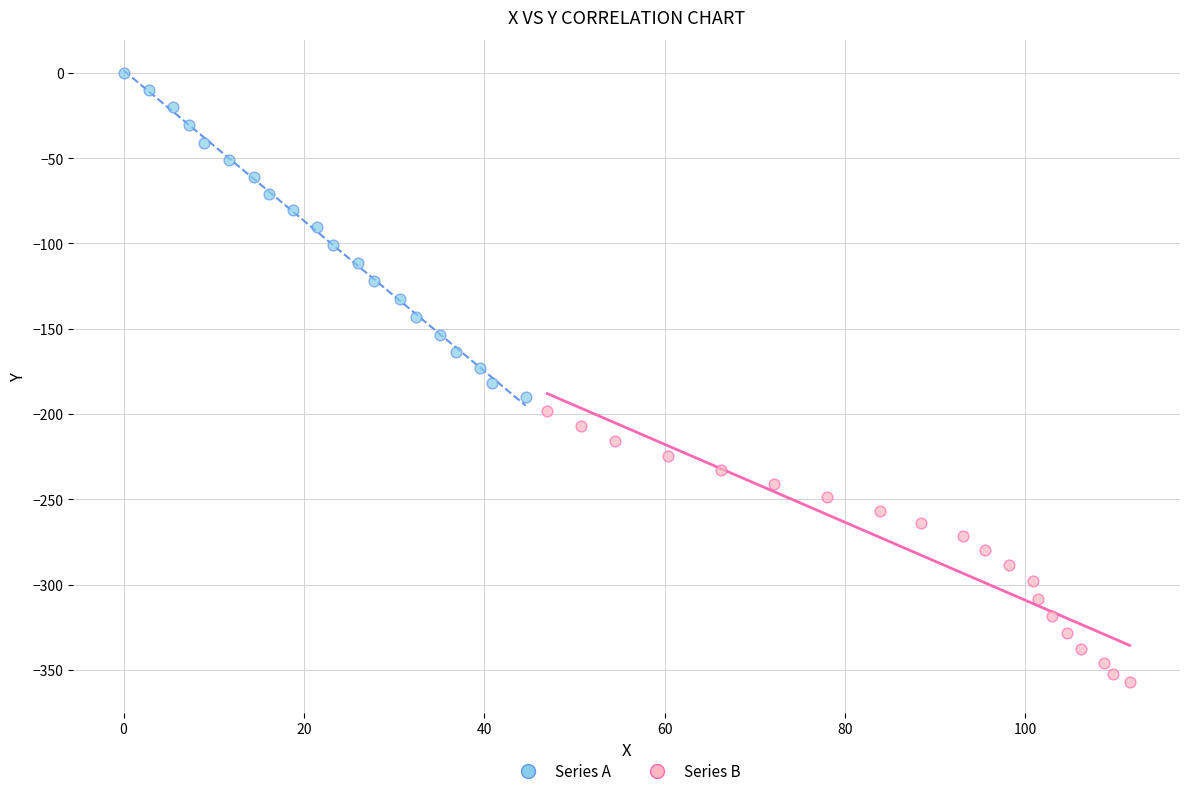

Which series contains the highest Y value?

Series A